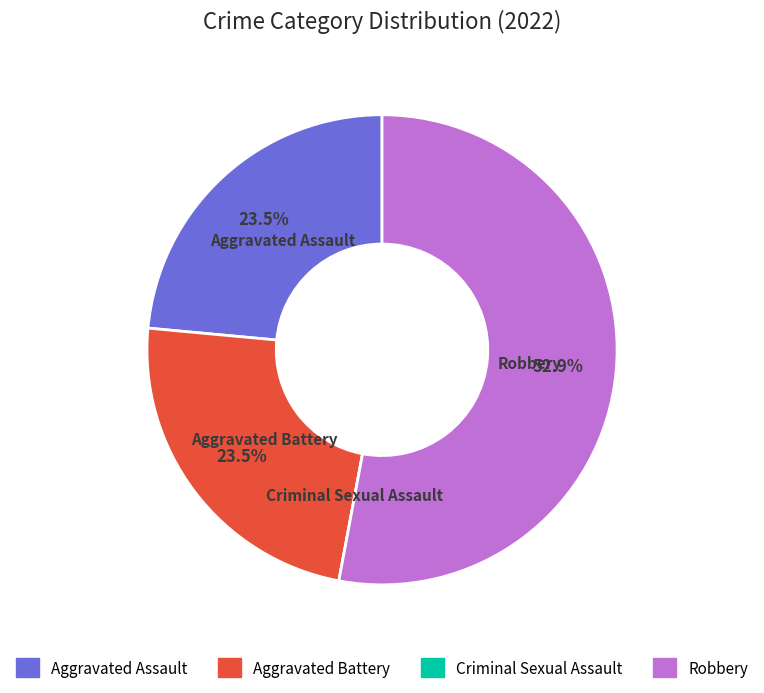

Does Robbery account for over 50% of the chart?

Yes